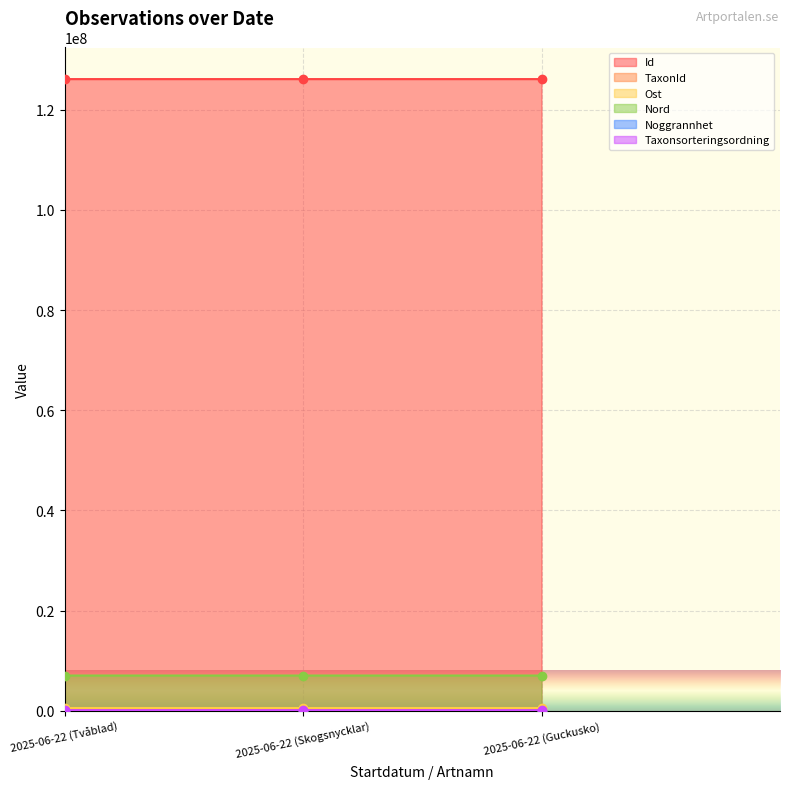

At which label does Id reach its minimum?

2025-06-22 (Guckusko)